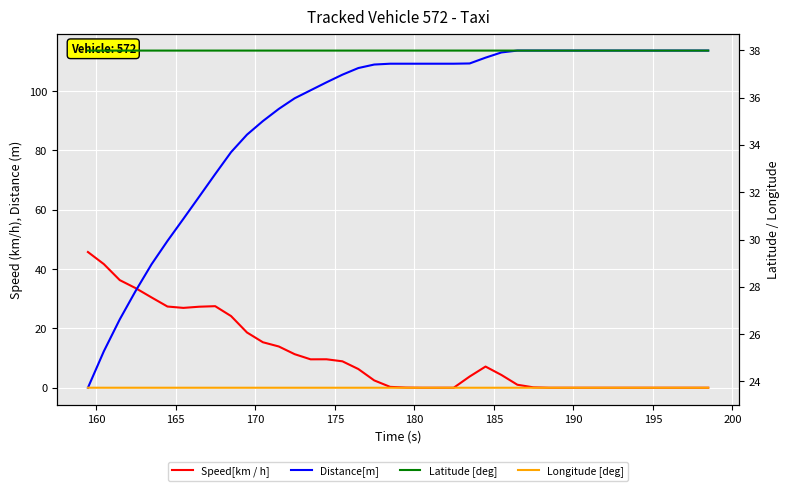

True or false: Latitude [deg] has more than 1 points higher than both neighbors.

False